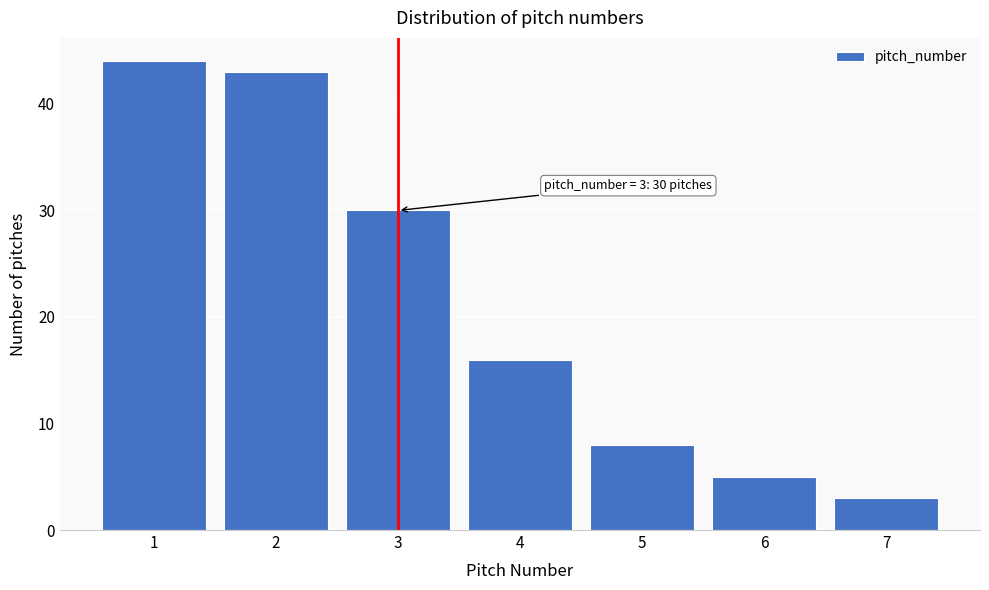

Which range on the x-axis has the tallest bar?

0.5 to 1.5